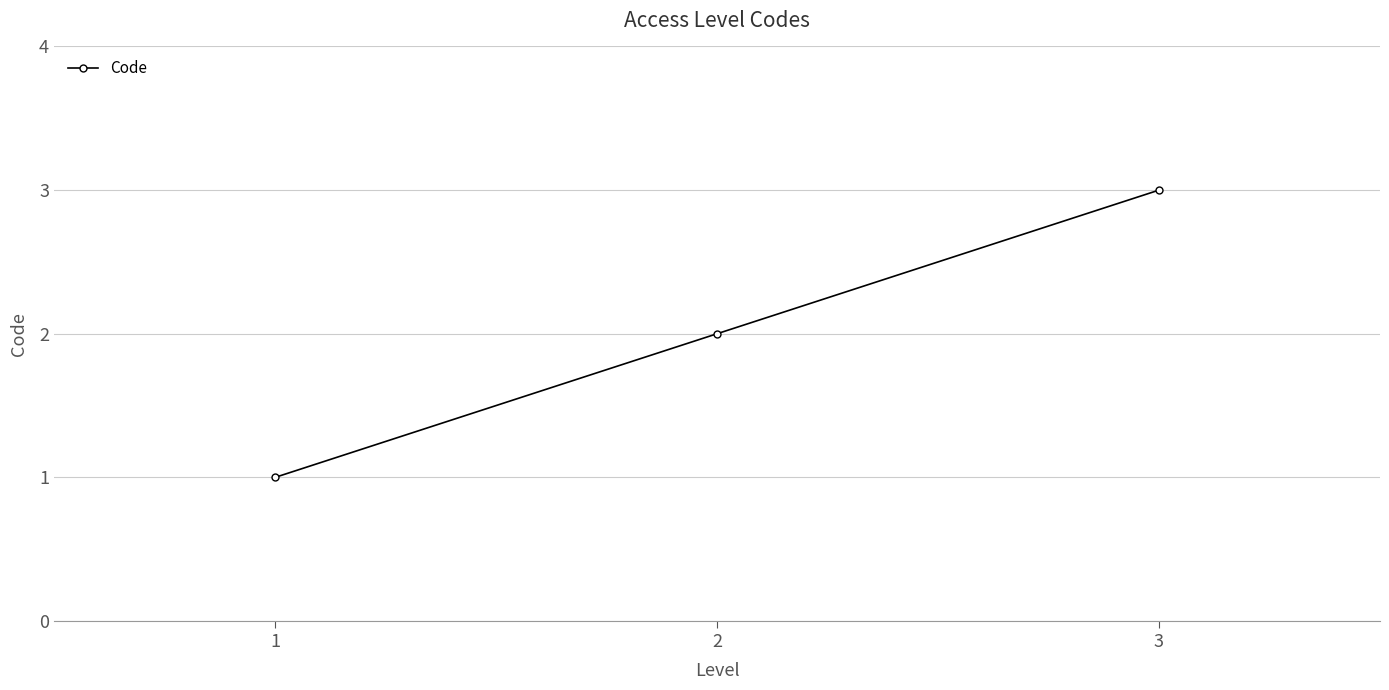

What is the value of the 1st point from the left?

1